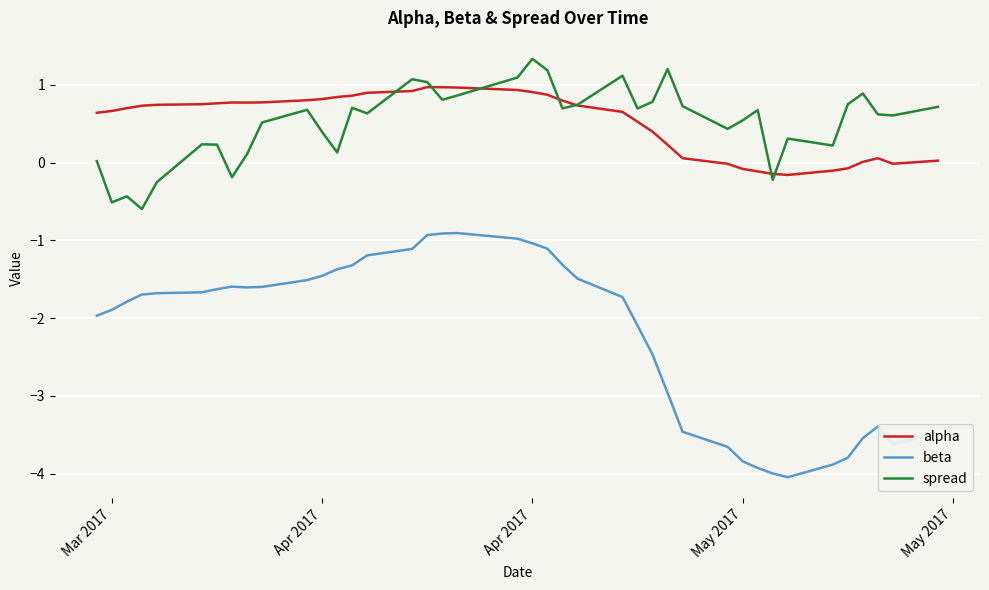

True or false: spread and beta cross at least once.

False